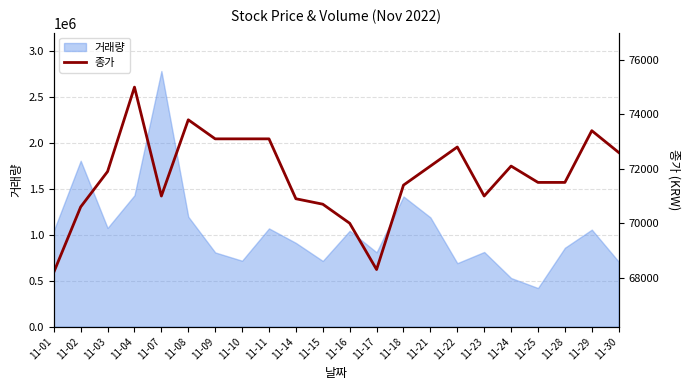

Reading right to left, extract all data points from this chart.

11-30=72600	11-29=73400	11-28=71500	11-25=71500	11-24=72100	11-23=71000	11-22=72800	11-21=72100	11-18=71400	11-17=68300	11-16=70000	11-15=70700	11-14=70900	11-11=73100	11-10=73100	11-09=73100	11-08=73800	11-07=71000	11-04=75000	11-03=71900	11-02=70600	11-01=68200